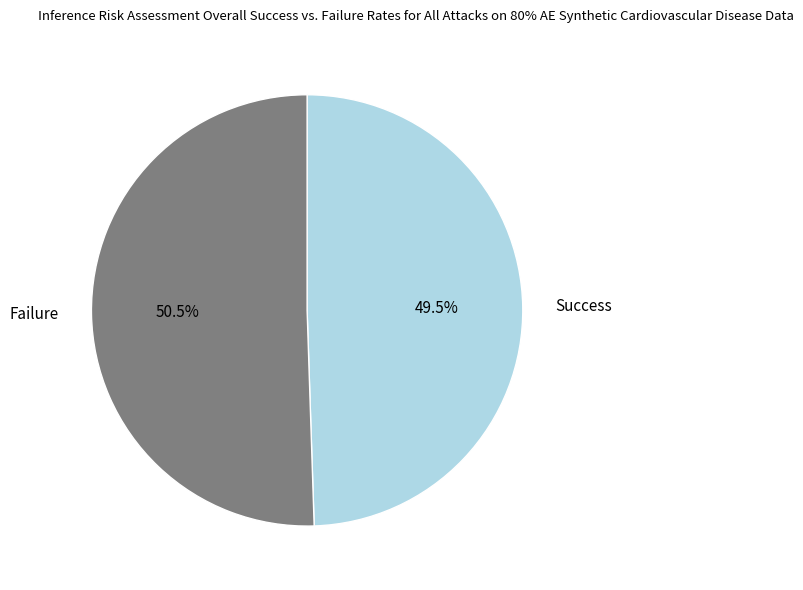

What is the total percentage of Success and Failure?

100.0%